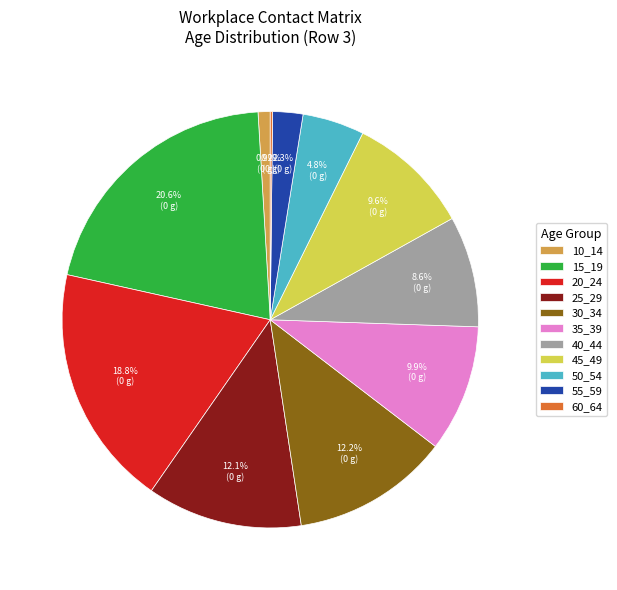

Which category has the biggest portion of the pie?

15_19